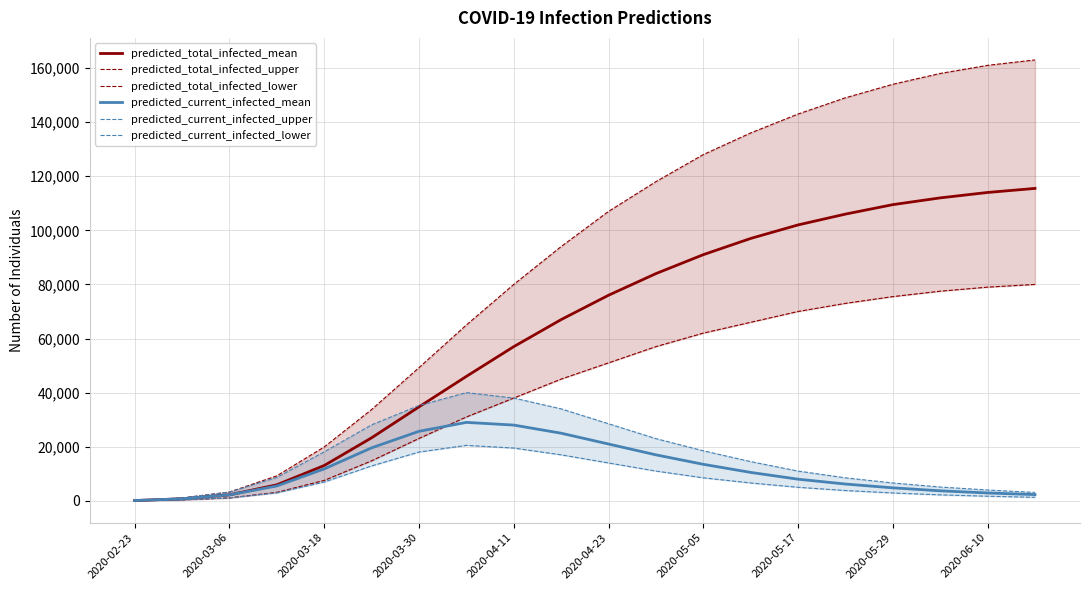

Which series has the largest total across all categories?

predicted_total_infected_upper